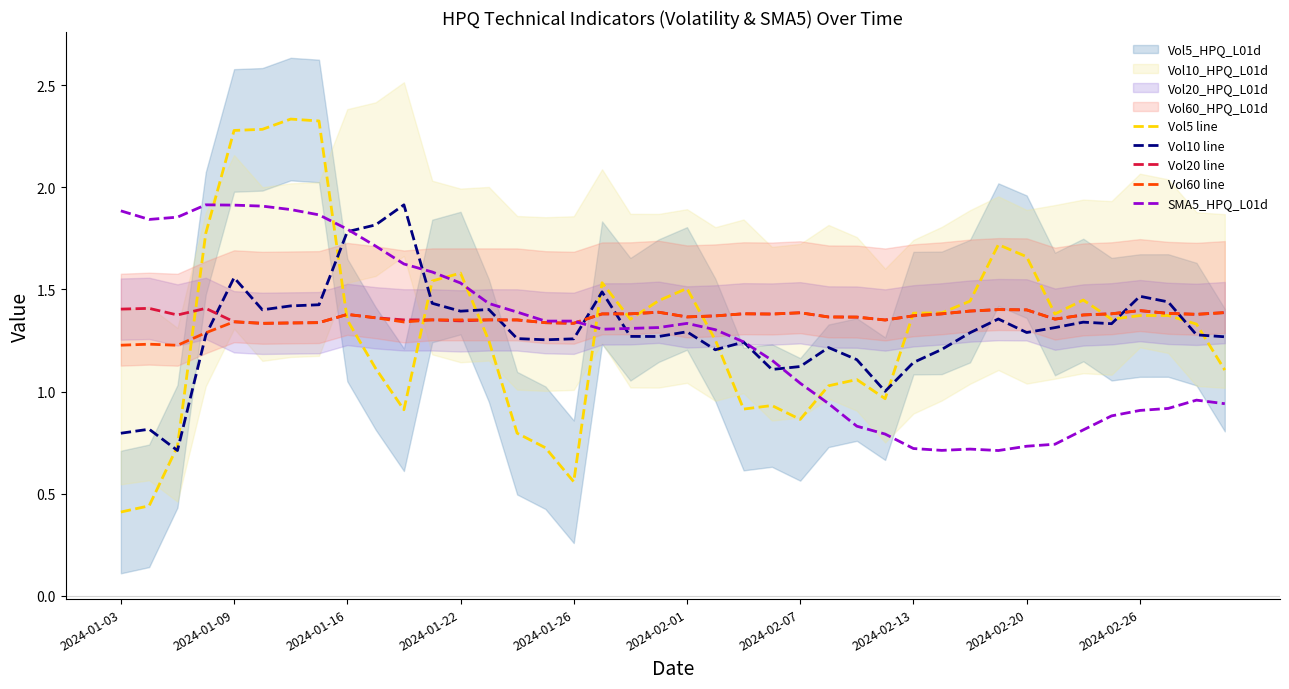

The Vol20 line series shows 2.0 at 2024-02-07. True or false?

False